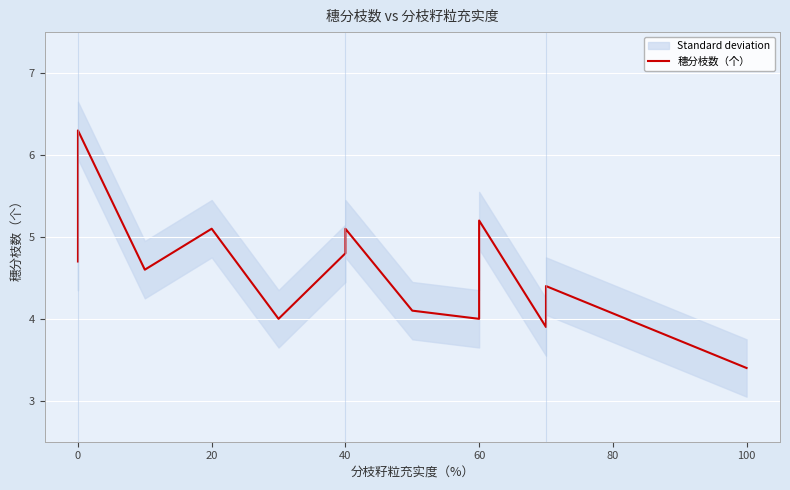

The value at 60 is 2.1. True or false?

False